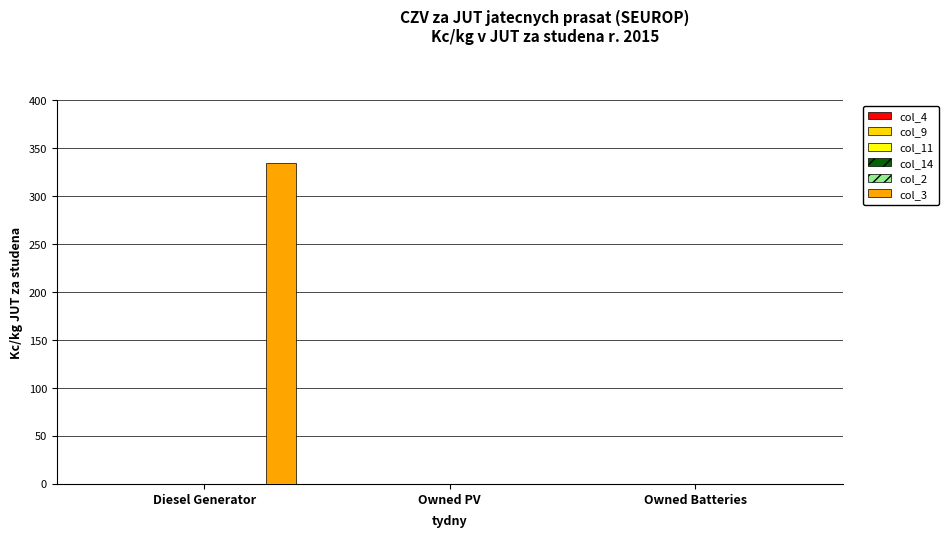

What is the greatest value displayed?

335